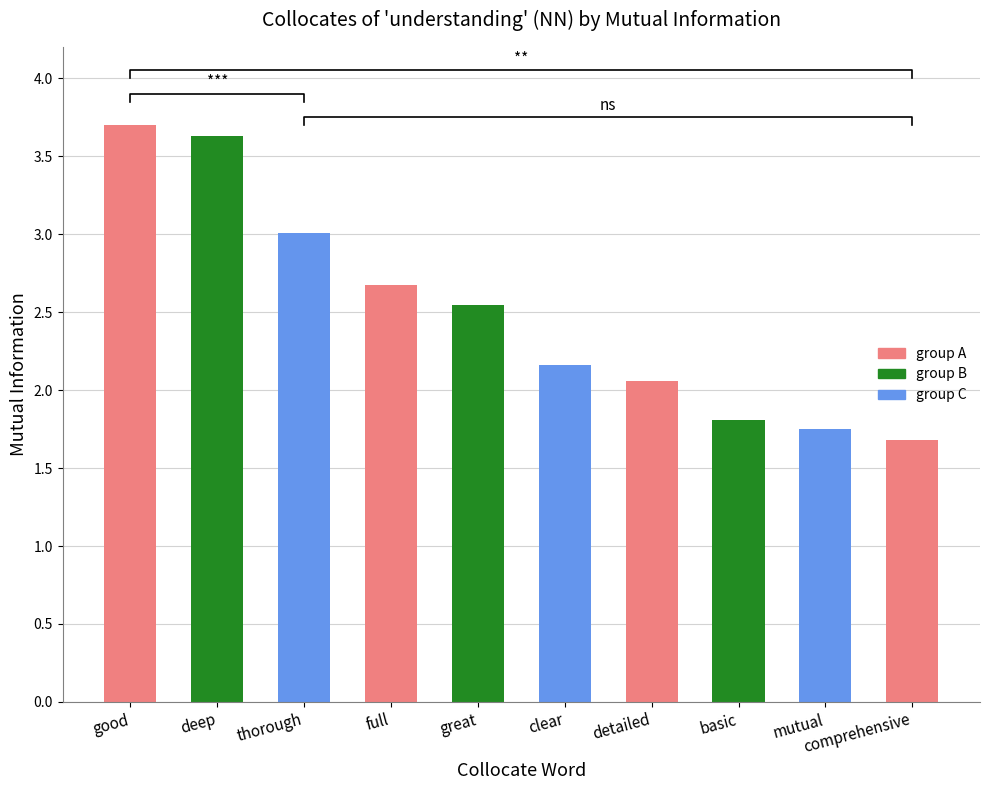

Count the number of values greater than 2.

7